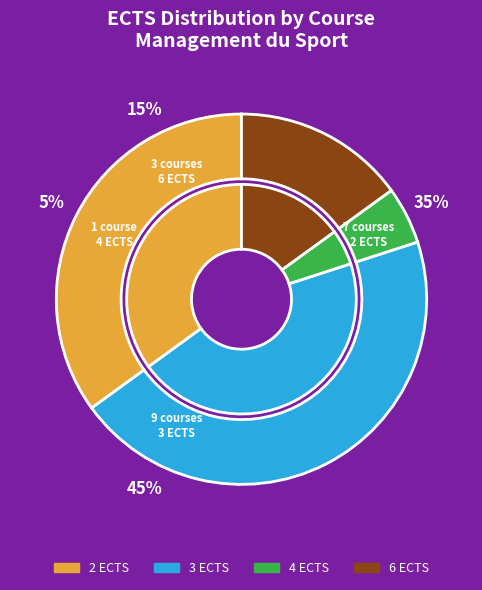

Is it true that 551 is 1% of the pie?

False